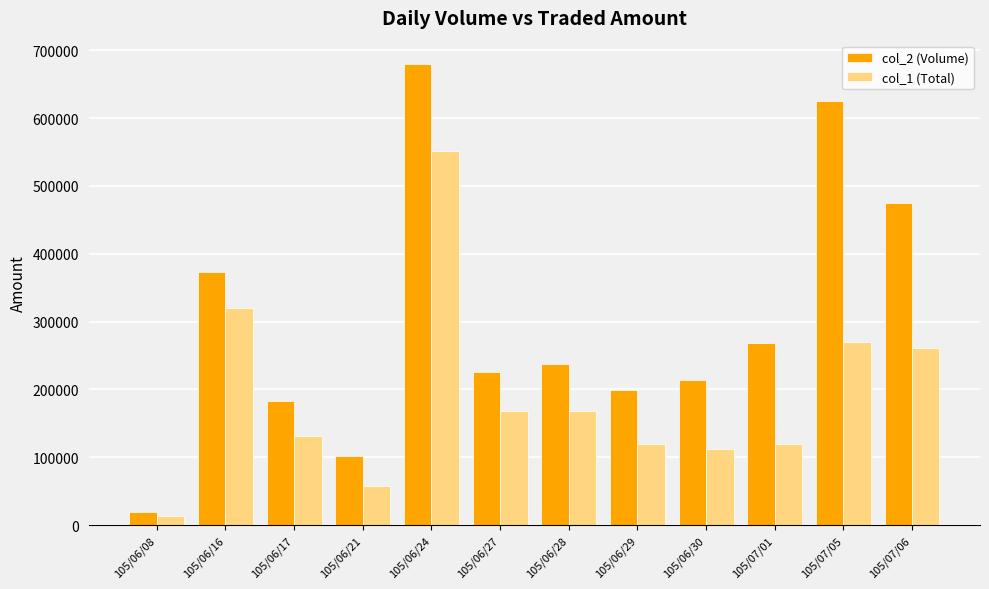

Rank the series by their maximum value, from lowest to highest.

col_1 (Total), col_2 (Volume)